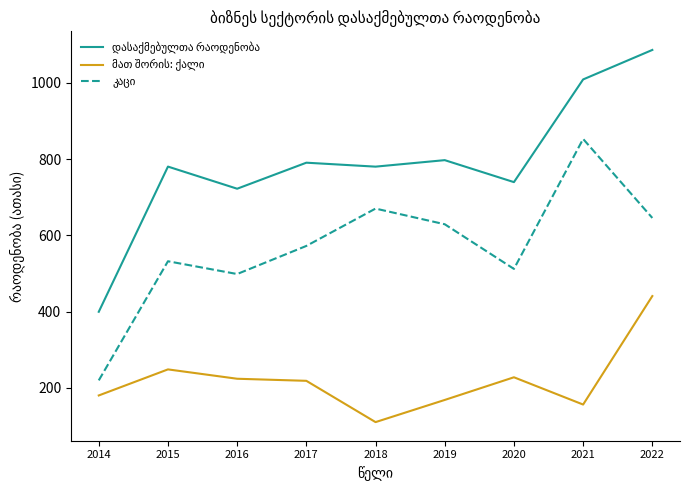

What is the difference between the highest and lowest values at 2019?

628.9